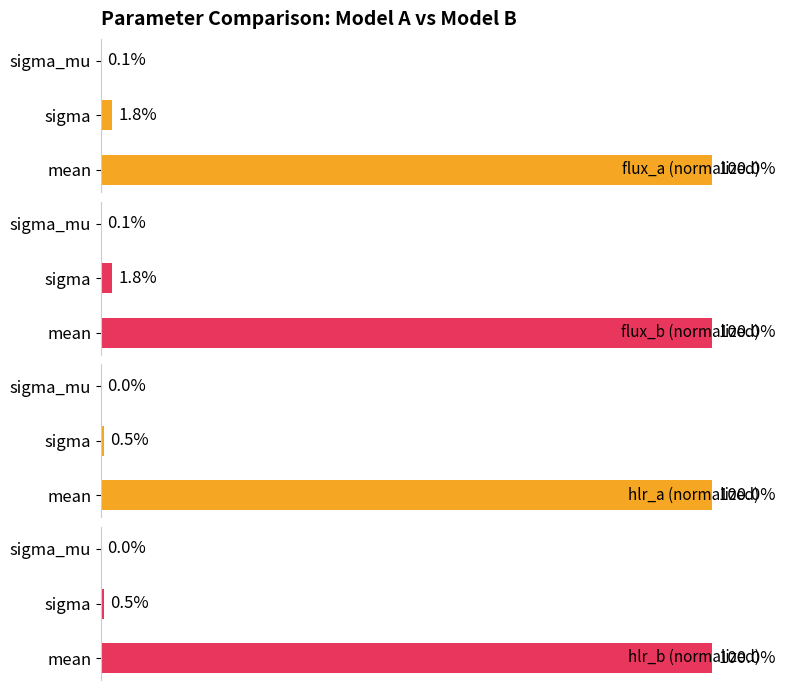

At which label is flux_b (normalized) closest to 50?

sigma